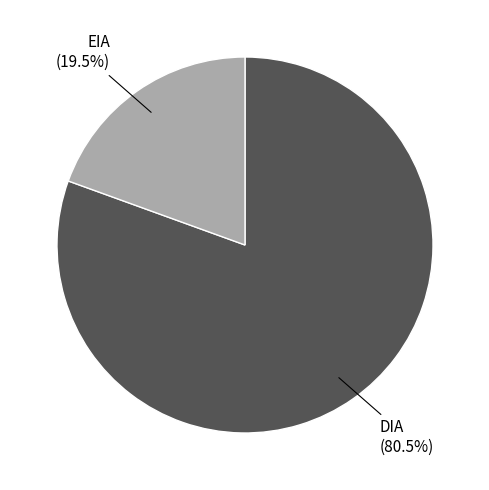

Does any single category account for the majority?

Yes